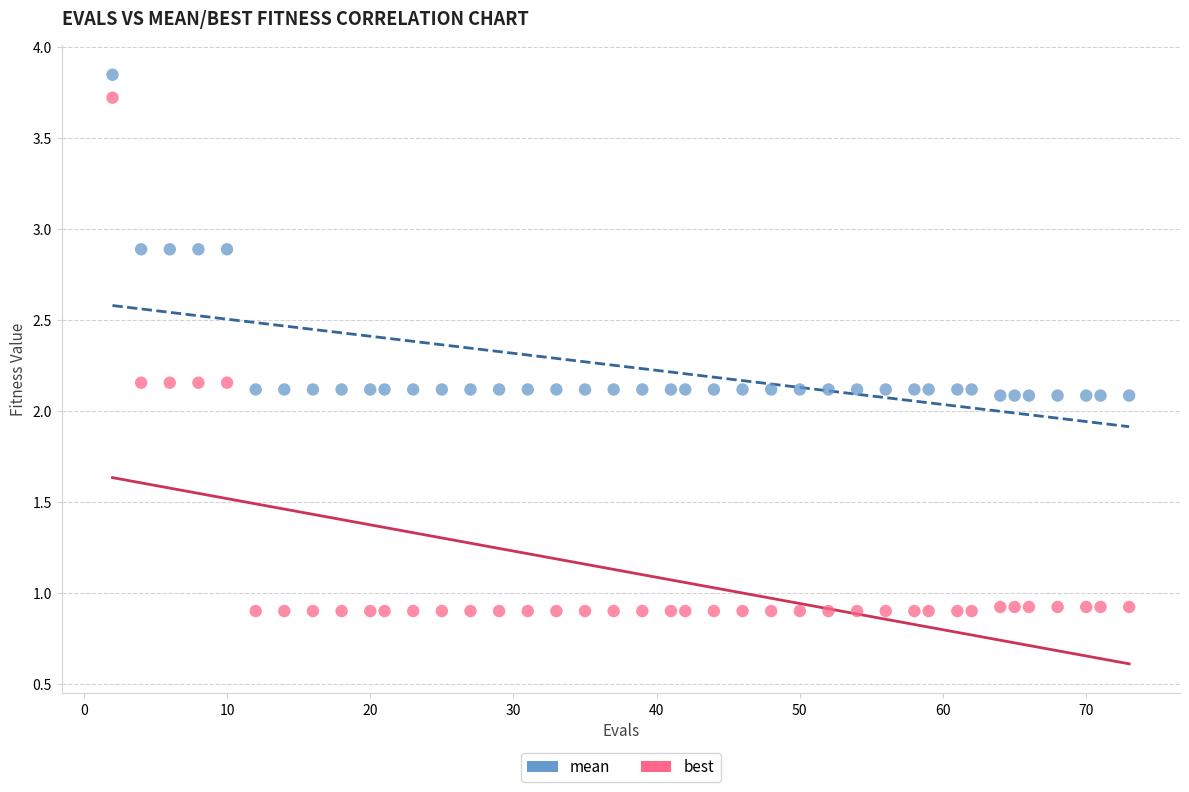

Which series has the largest Y range (max minus min)?

best